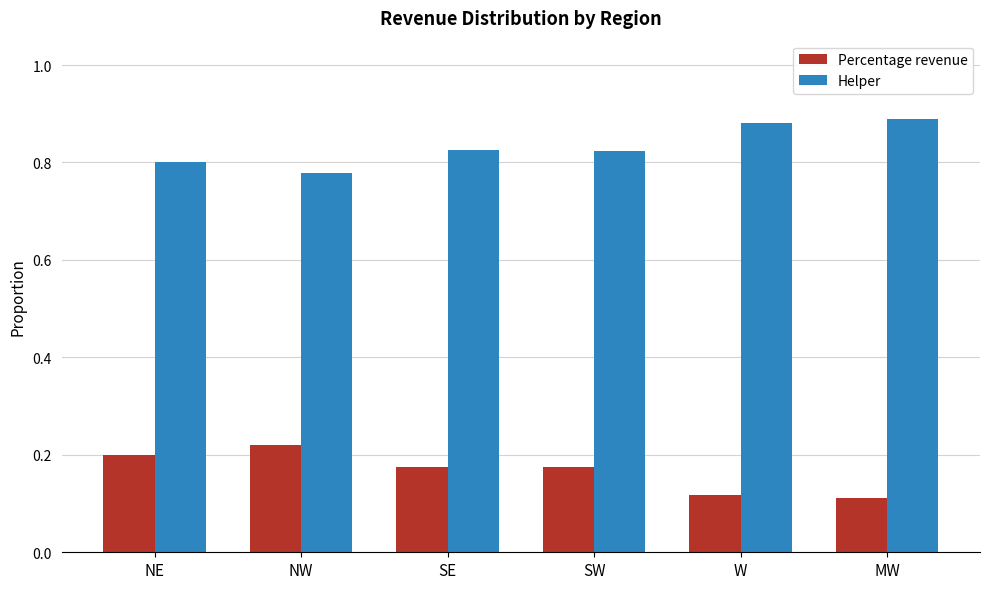

What is the difference between the highest and lowest values at SW?

0.6